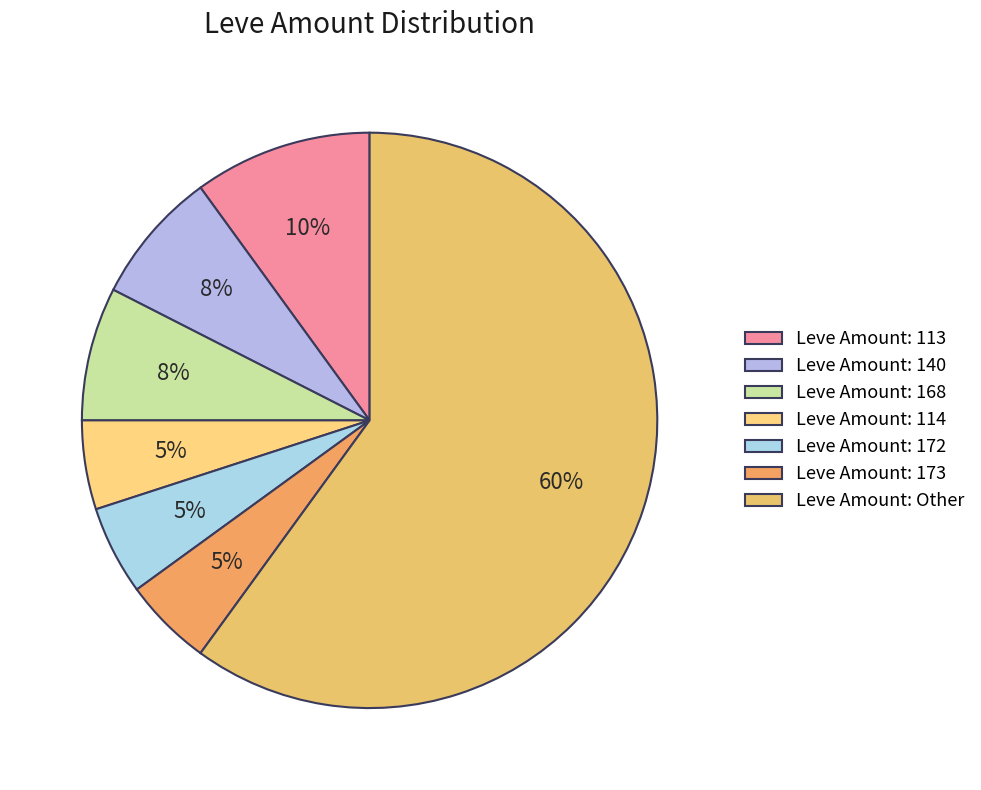

How many slices are in this pie chart?

7